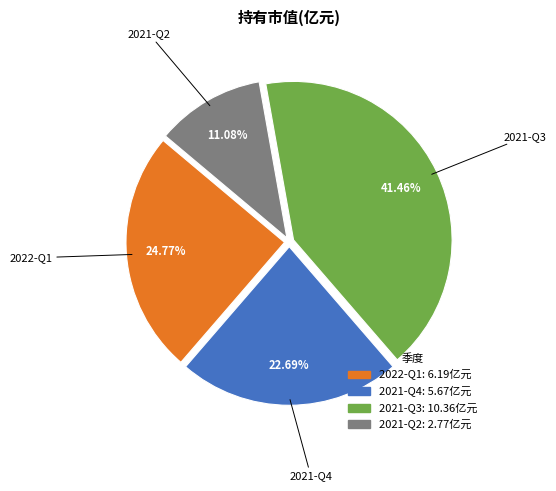

Is there any slice that represents more than half of the pie?

No